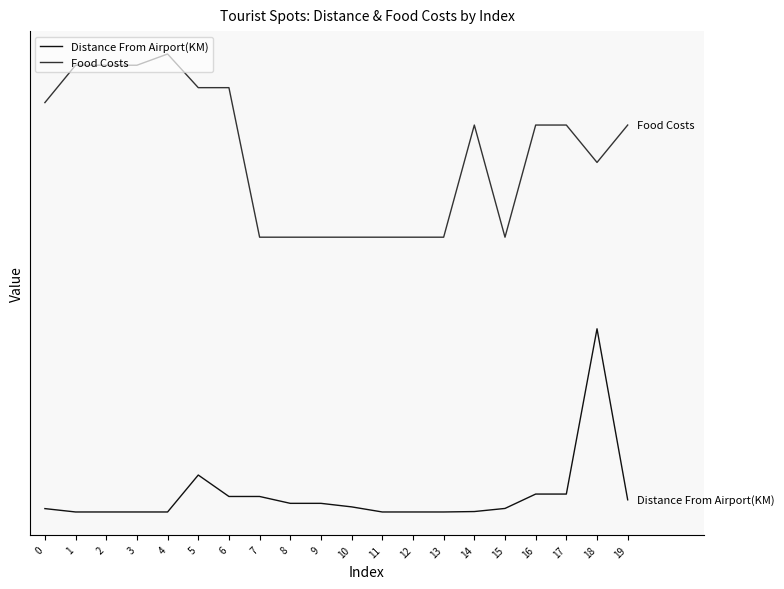

True or false: Food Costs and Distance From Airport(KM) cross at least once.

False